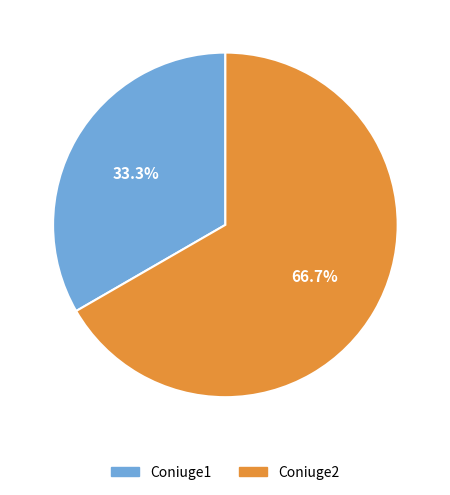

Count the number of slices in the pie.

2